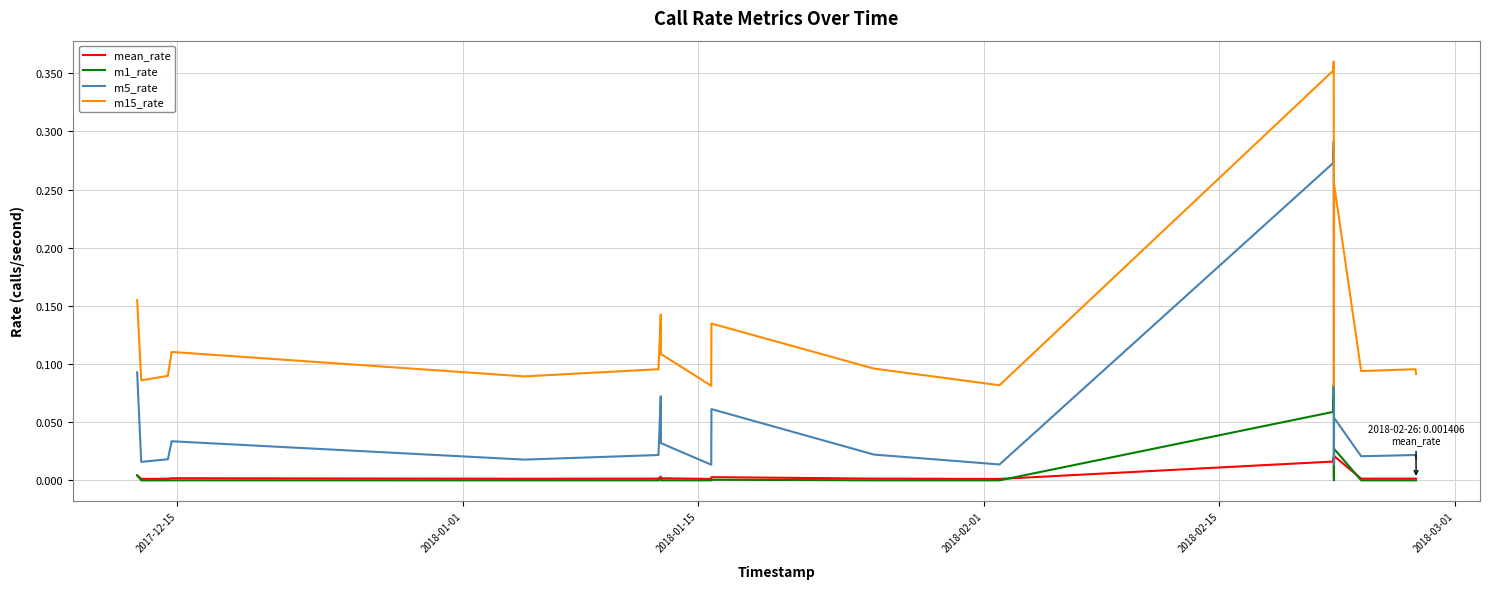

True or false: m5_rate and m15_rate intersect in this chart.

False